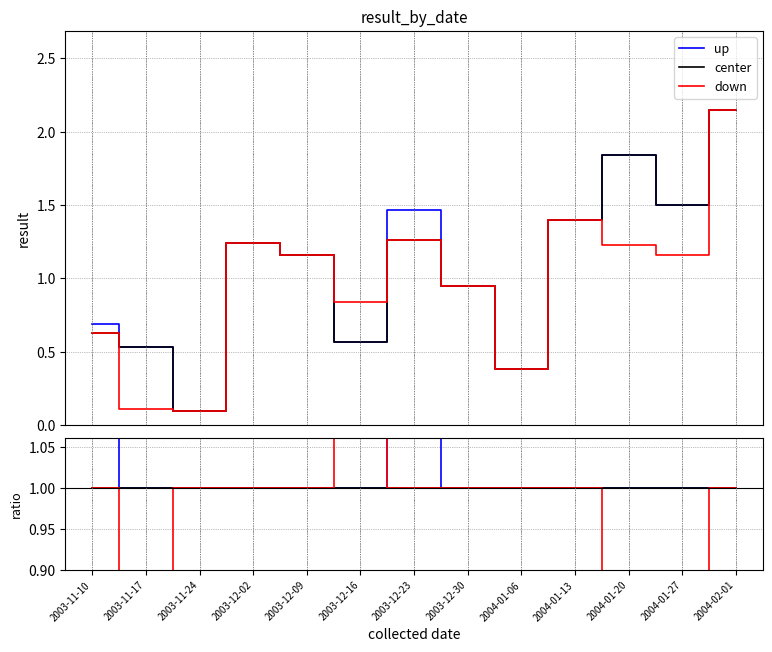

Which series has the widest spread of values?

down